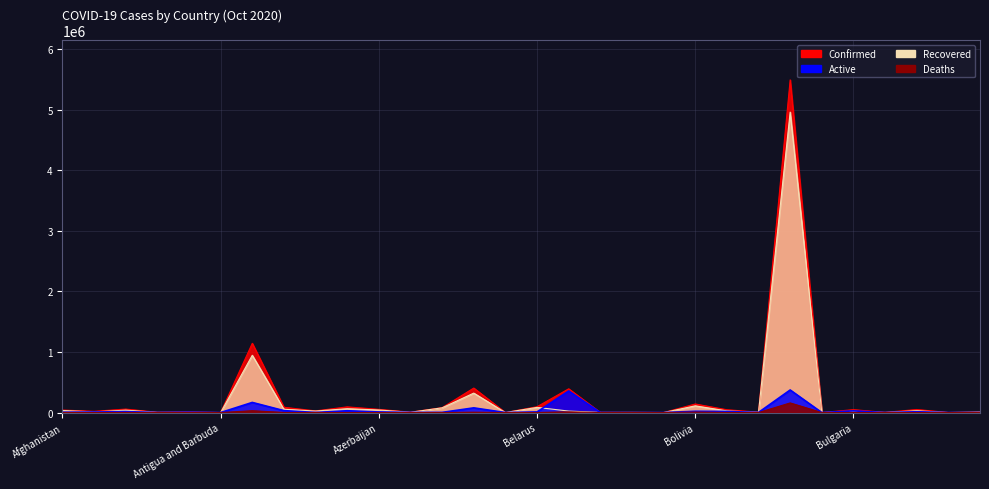

What is the sum of all Deaths values?

228940